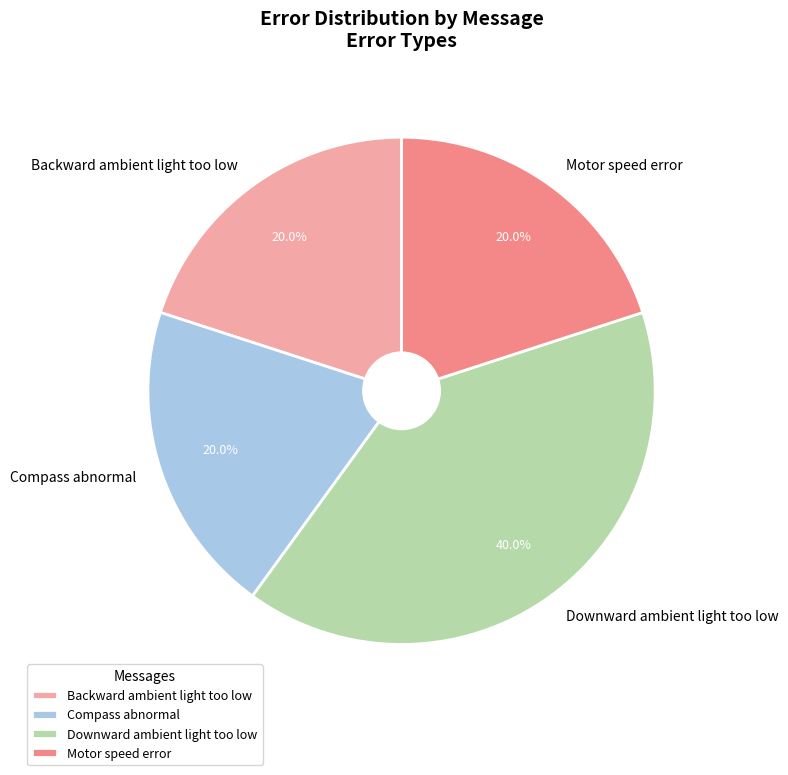

Is it true that Backward ambient light too low is 12% of the pie?

False